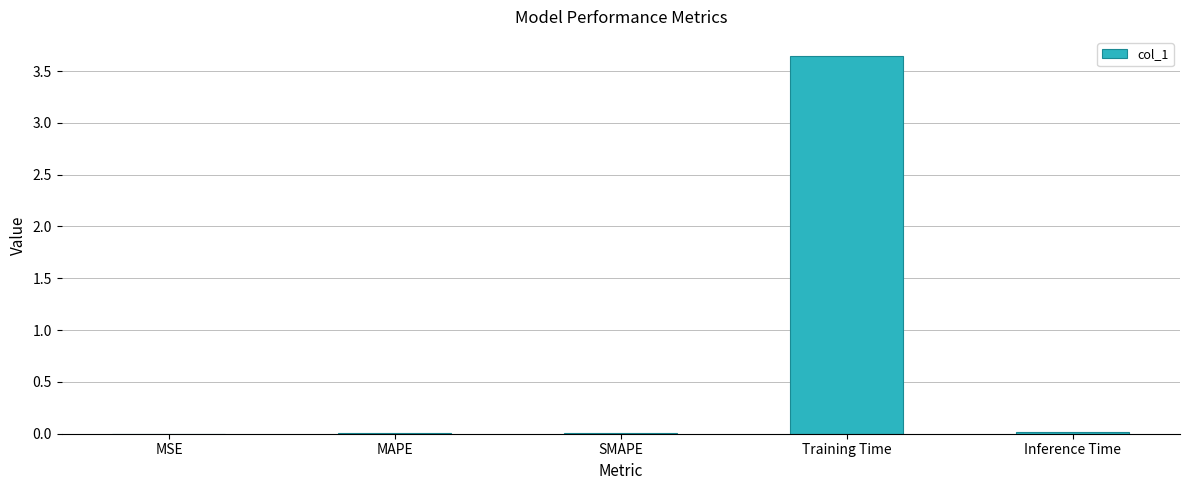

At which category does the chart reach its peak across all series?

Training Time